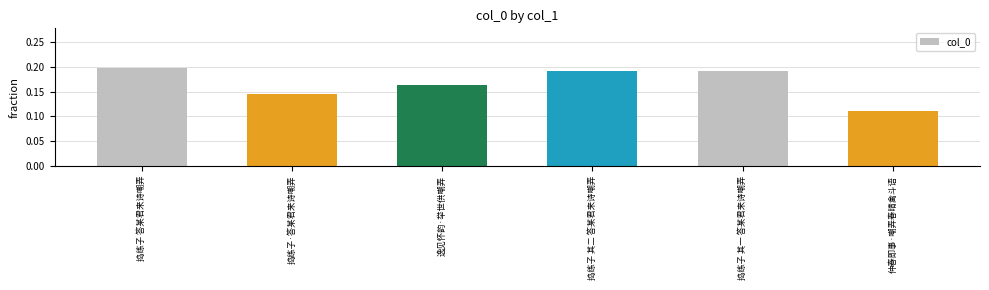

What is the sum of all values?

1.0